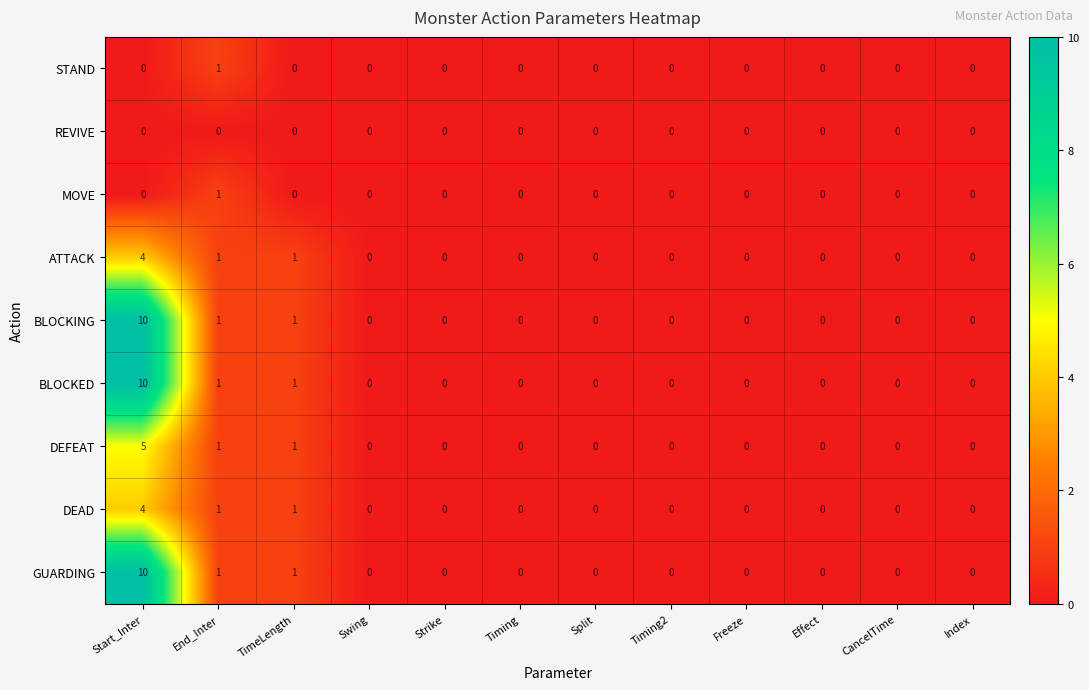

Which category has the highest value across all series?

Start_Inter